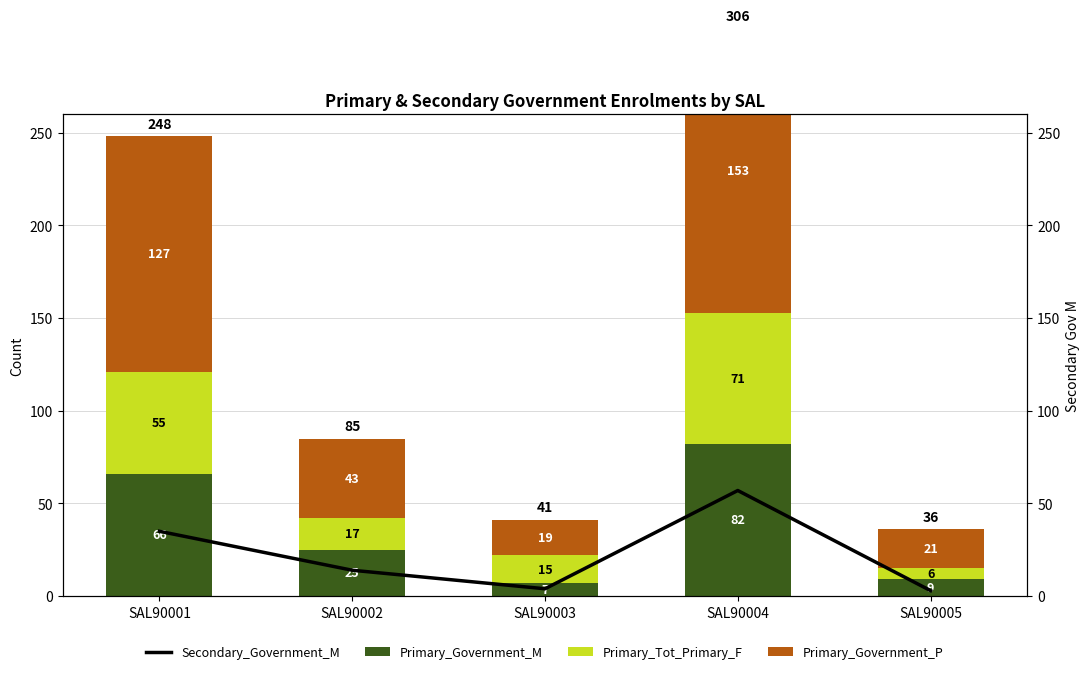

Reading left to right, extract all data points from this chart.

Secondary_Government_M: 35	14	4	57	3
Primary_Government_M: 66	25	7	82	9
Primary_Tot_Primary_F: 55	17	15	71	6
Primary_Government_P: 127	43	19	153	21